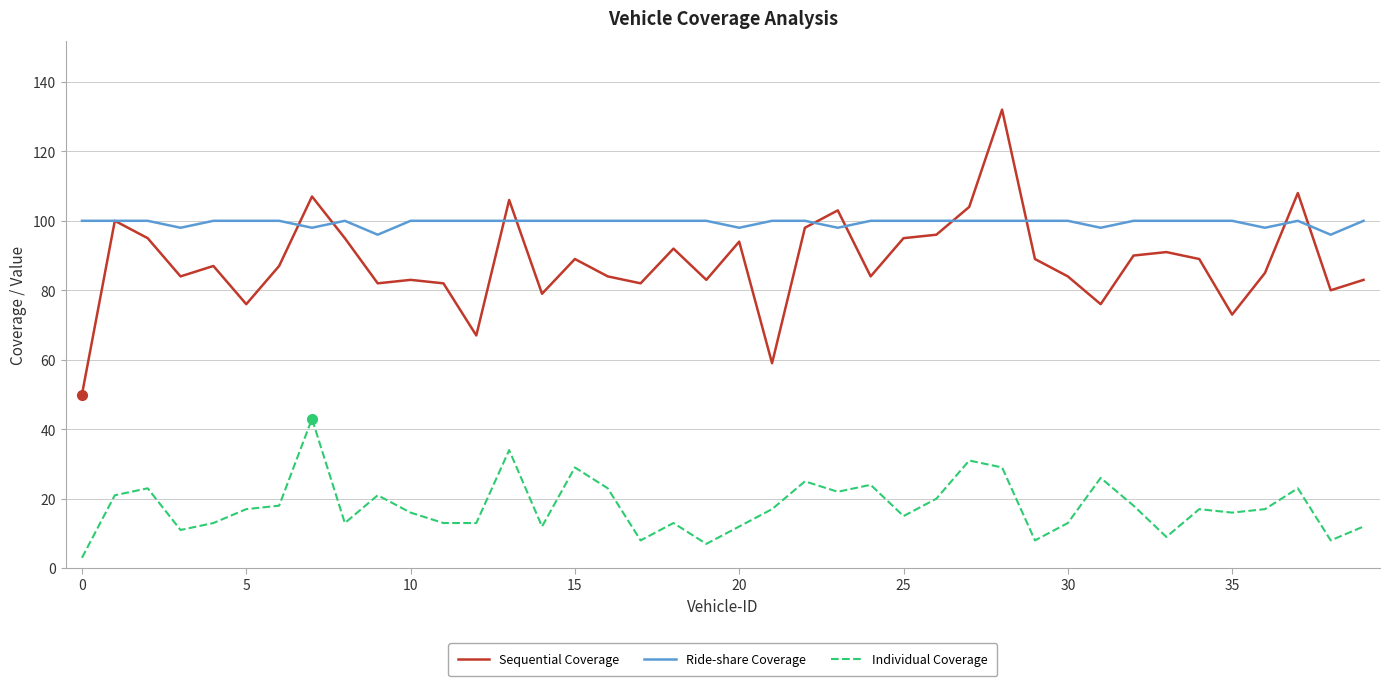

Rank the series by their maximum value, from lowest to highest.

Individual Coverage, Ride-share Coverage, Sequential Coverage